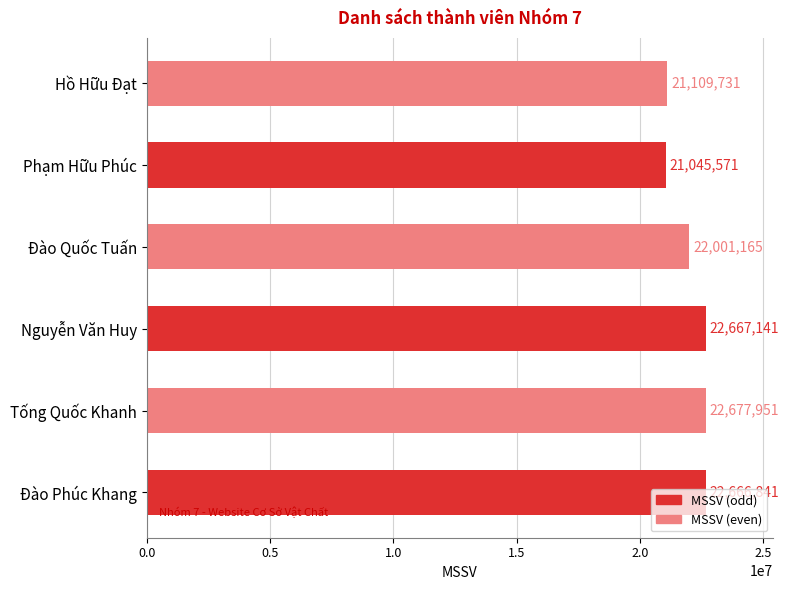

Where is the data nearest to the value 21861761?

Đào Quốc Tuấn